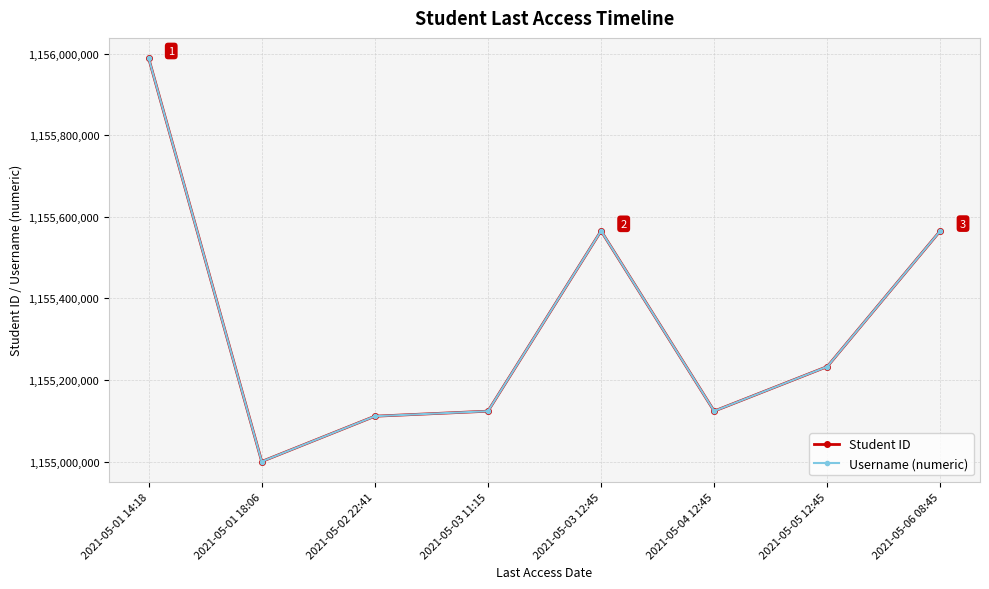

Is it true that Student ID equals 437172637 at 2021-05-03 12:45?

False